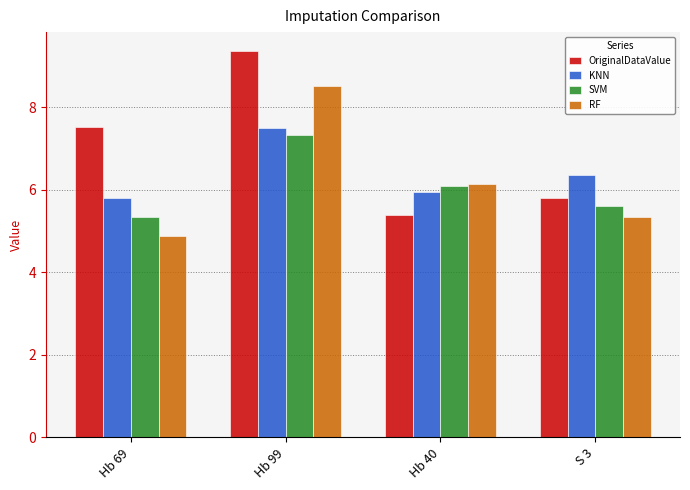

What is the sum of all KNN values?

25.6